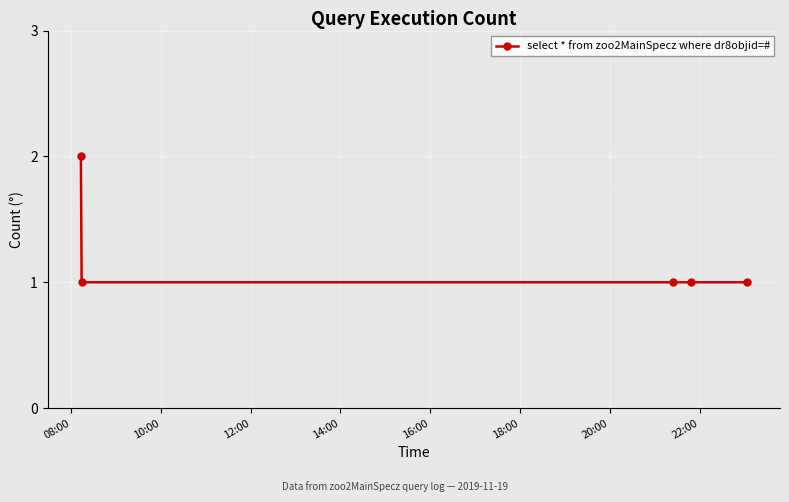

True or false: the data has more than 1 interior local peaks.

False